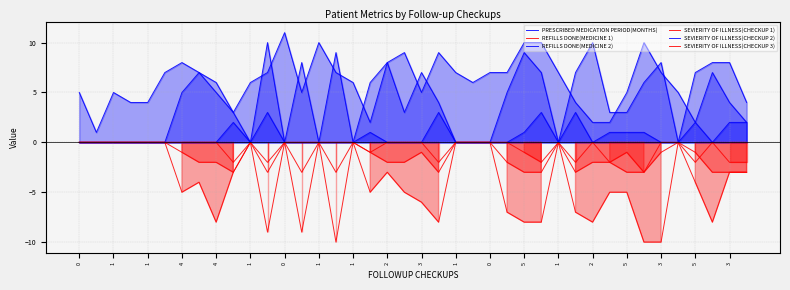

What is the difference between the maximum and minimum values in the REFILLS DONE(MEDICINE 1) series?

10